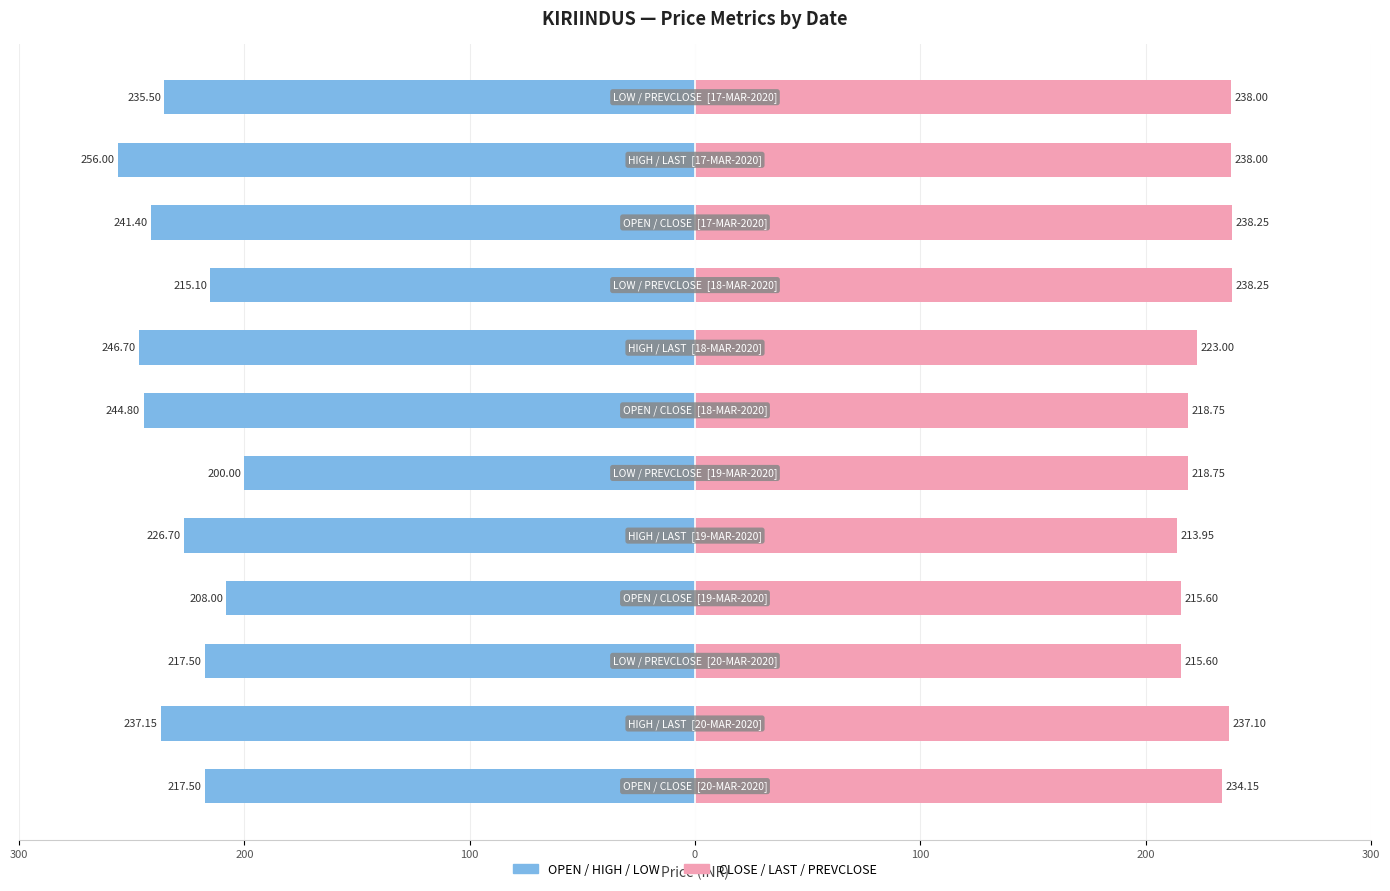

What is the average value of the OPEN / HIGH / LOW series?

-228.9